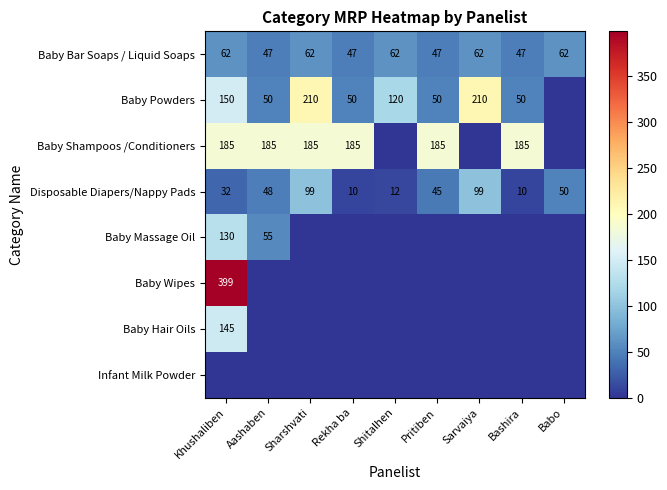

What is the approximate value of Disposable Diapers/Nappy Pads at Khushaliben, to the nearest 5?

30